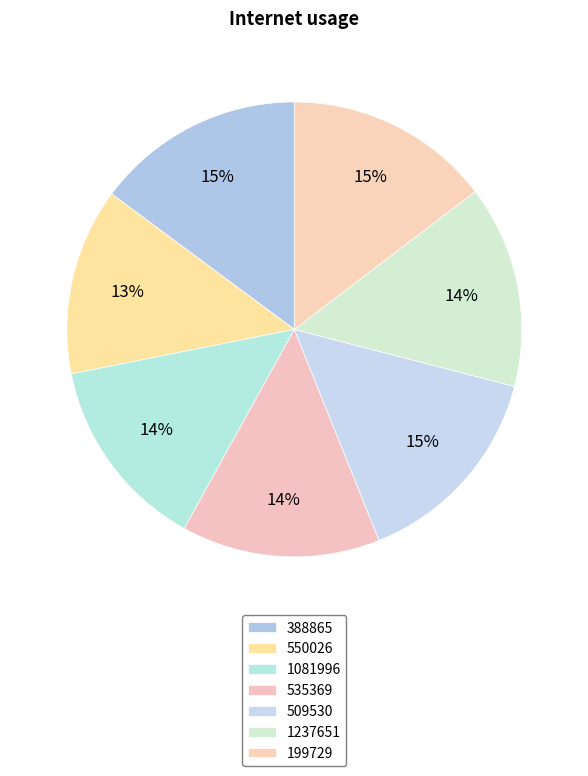

What is the change in value from 388865 to 509530?

+0.3